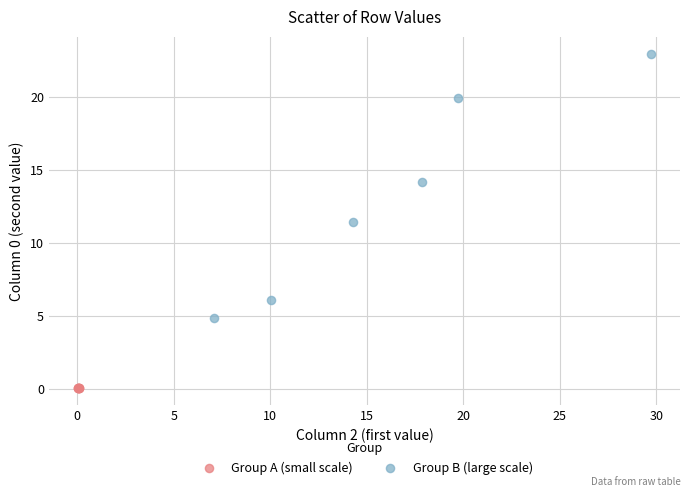

Which series has the widest spread of Y values?

Group B (large scale)